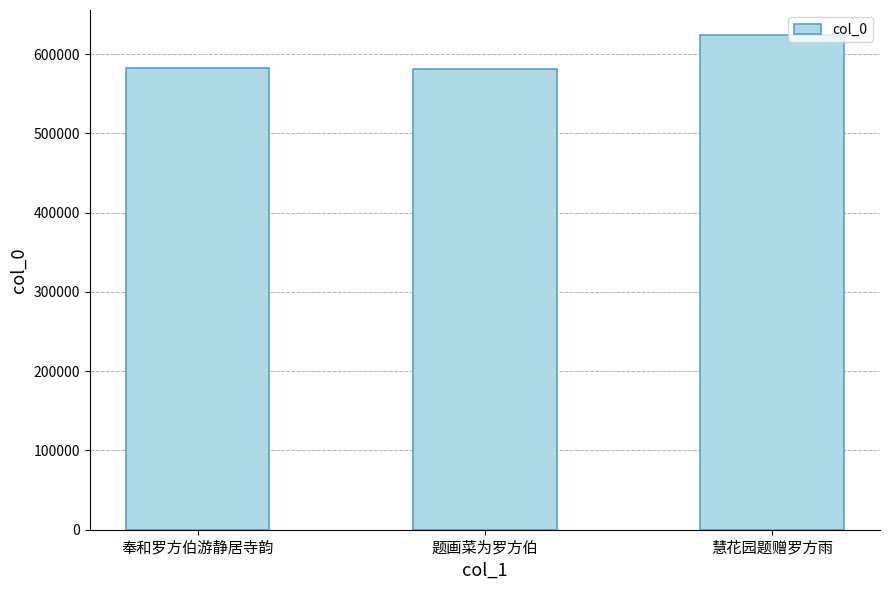

What is the ratio of the value at 题画菜为罗方伯 to the value at 慧花园题赠罗方雨?

0.9